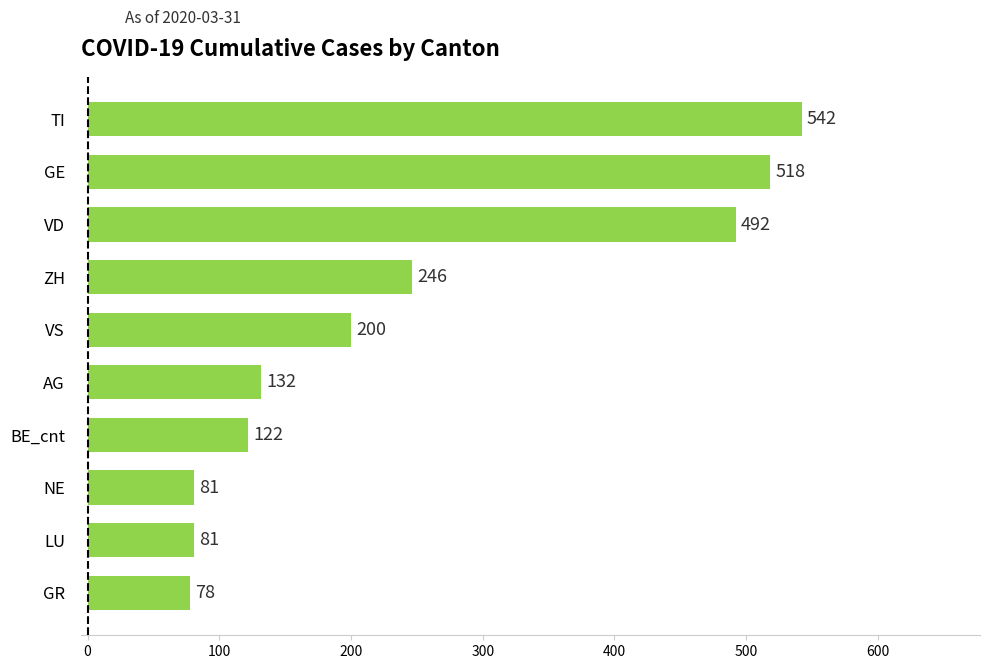

What is the average value?

249